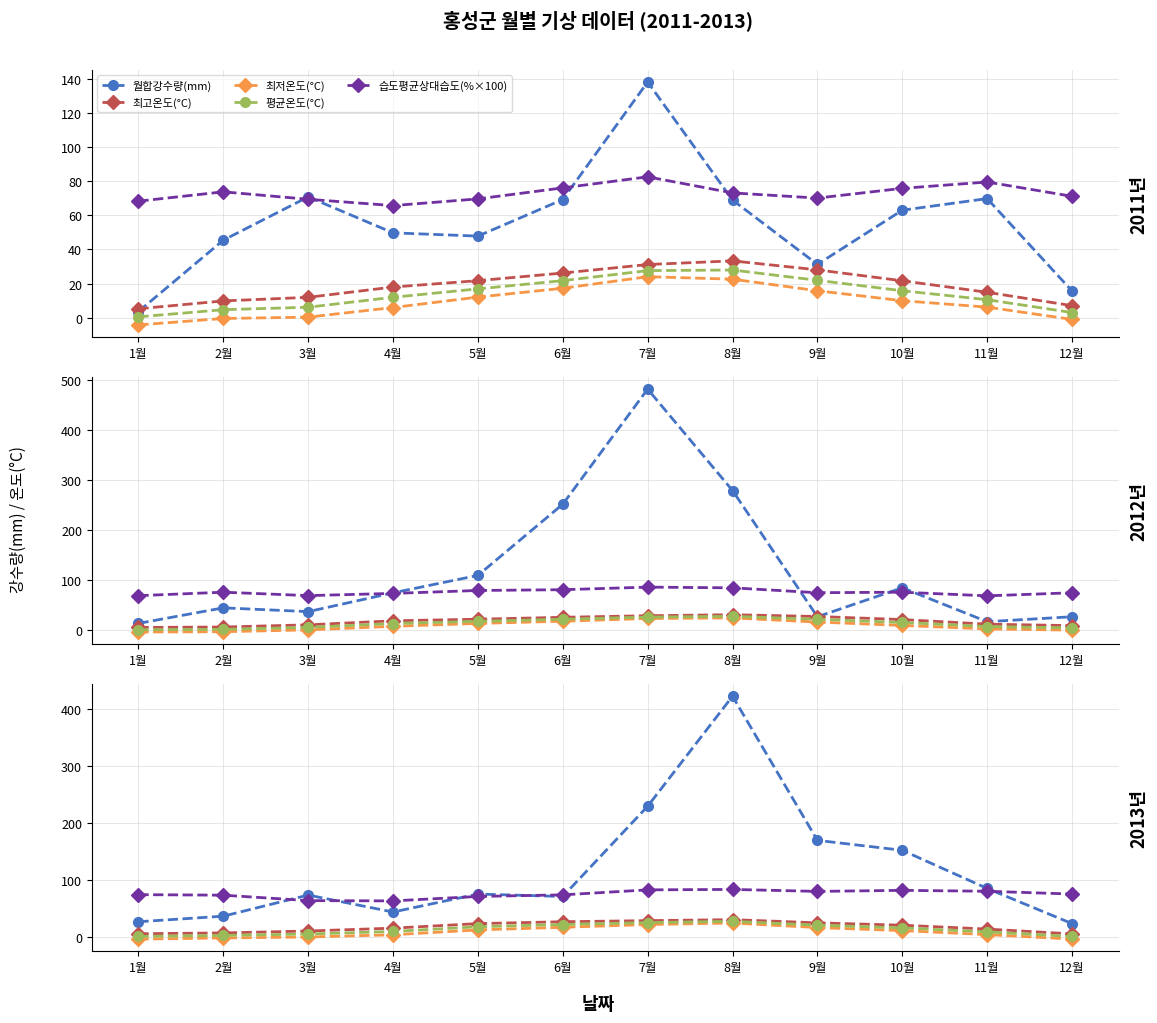

What is the approximate value of 습도평균상대습도(%×100) at 1월?

74.5